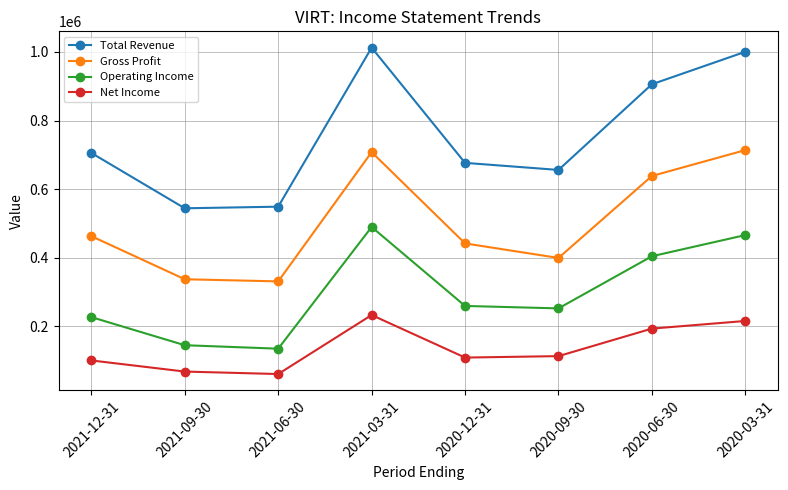

The Gross Profit series shows 399500 at 2020-09-30. True or false?

True